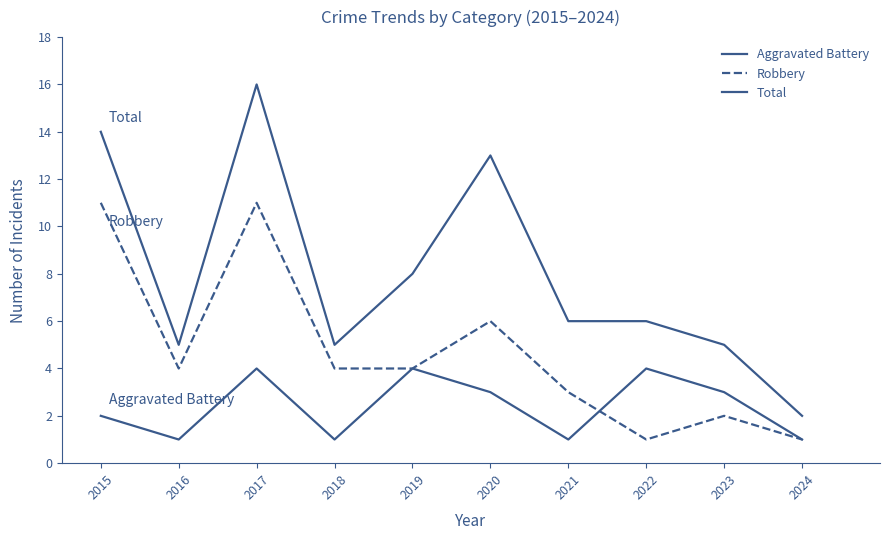

What is the highest value of the Total series?

16